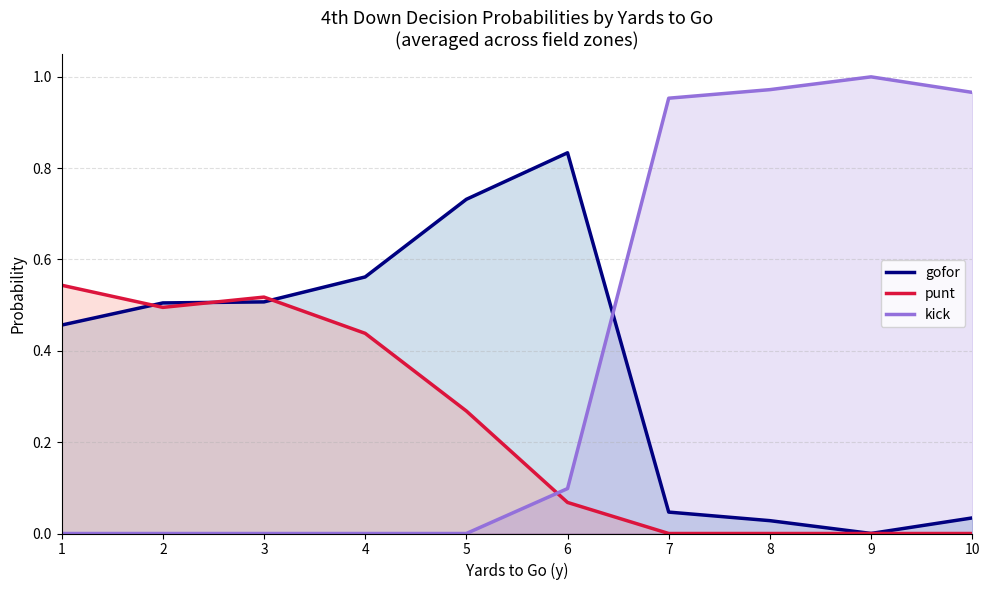

At how many categories does at least one series exceed 0?

10